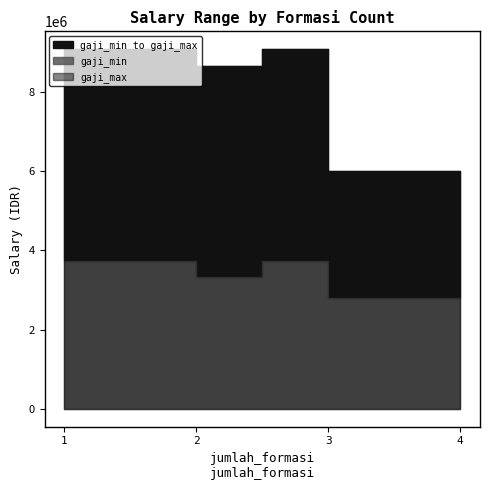

Where is gaji_max nearest to the value 7539375?

3